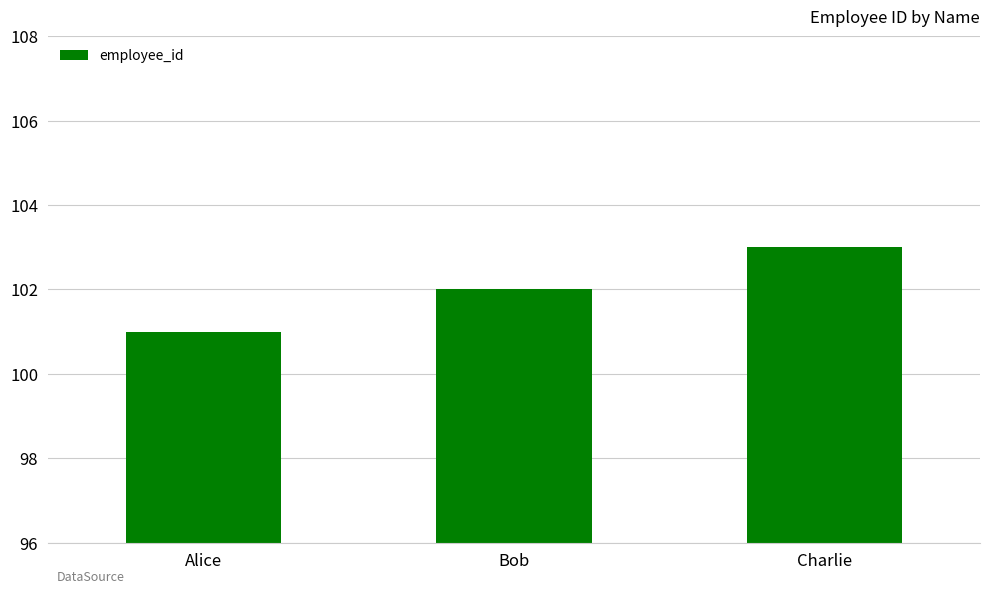

What is the difference between the maximum and minimum values?

2